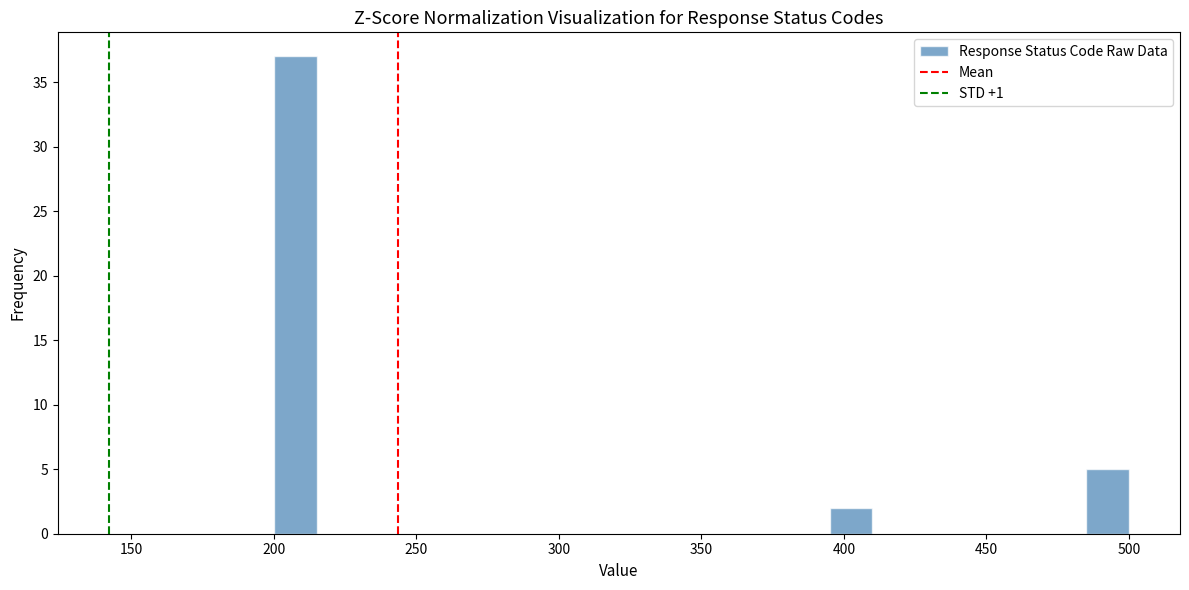

Around what value on the x-axis is the tallest bar? Give the approximate position of its centre, as read against the axis.

210